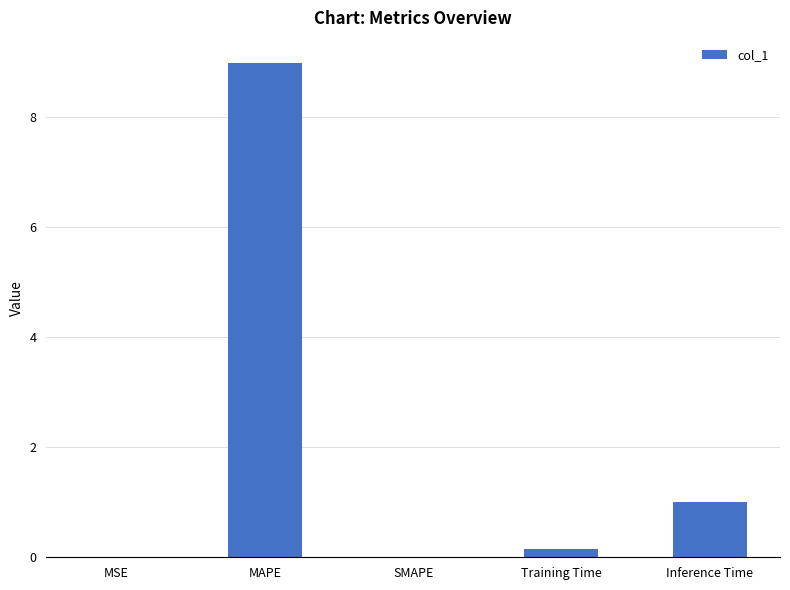

Where is the data nearest to the value 4?

Inference Time